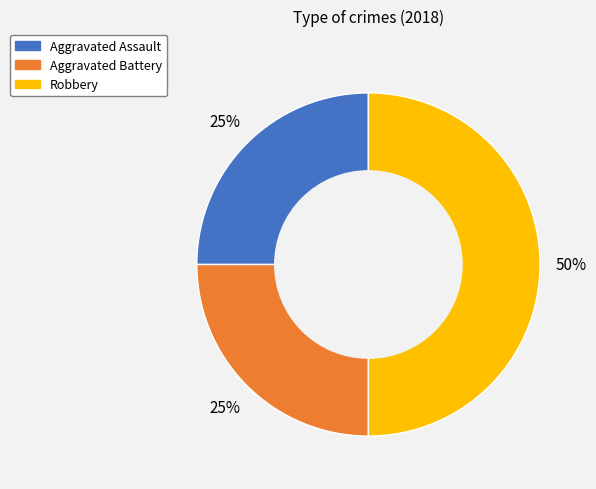

Approximately how many times larger is the value at Aggravated Battery compared to Aggravated Assault?

1.0